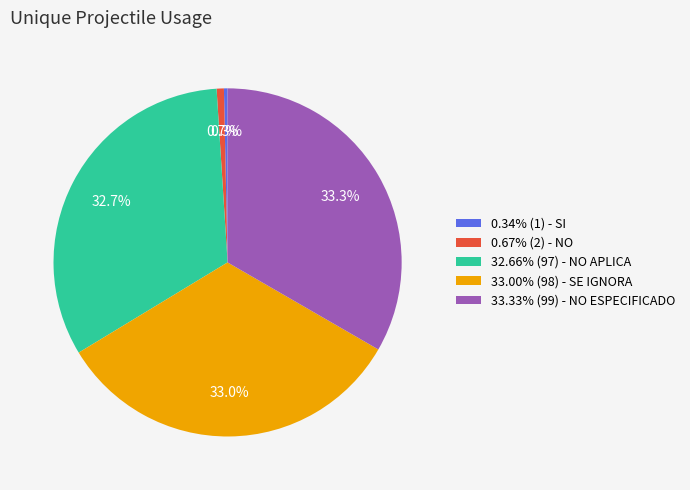

How many slices are in this pie chart?

5